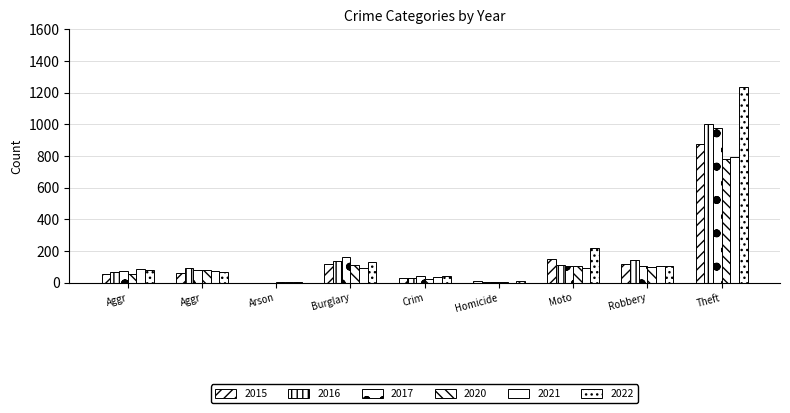

How many groups of bars are there?

9